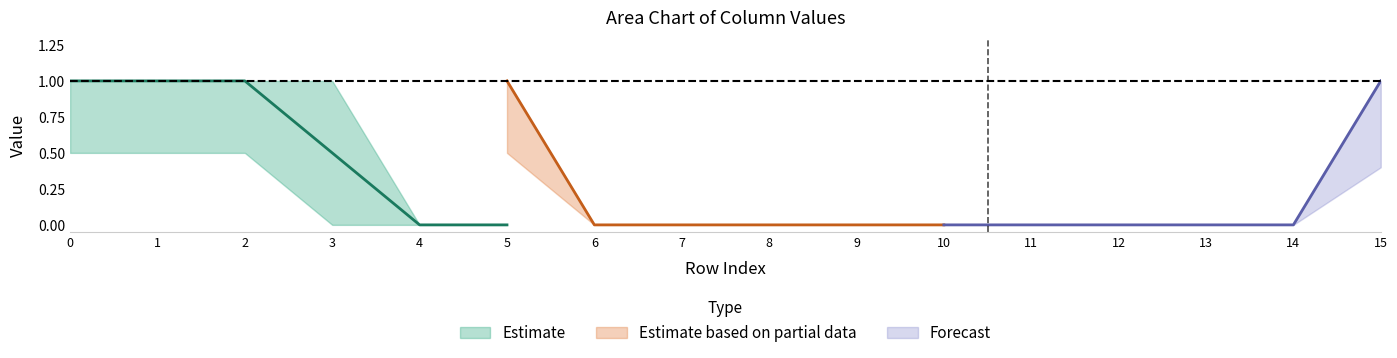

True or false: Estimate based on partial data has a value of 0 at 10.

True